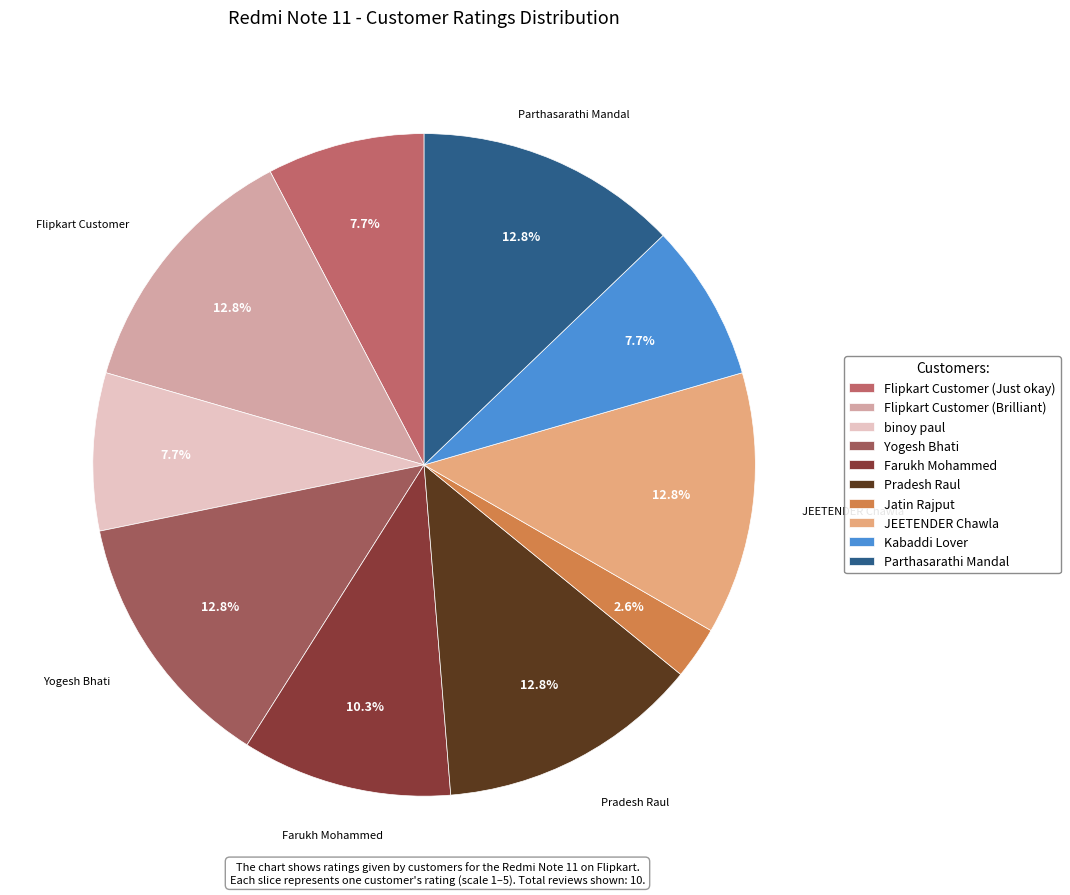

To the nearest percent, what portion does JEETENDER Chawla represent?

13%